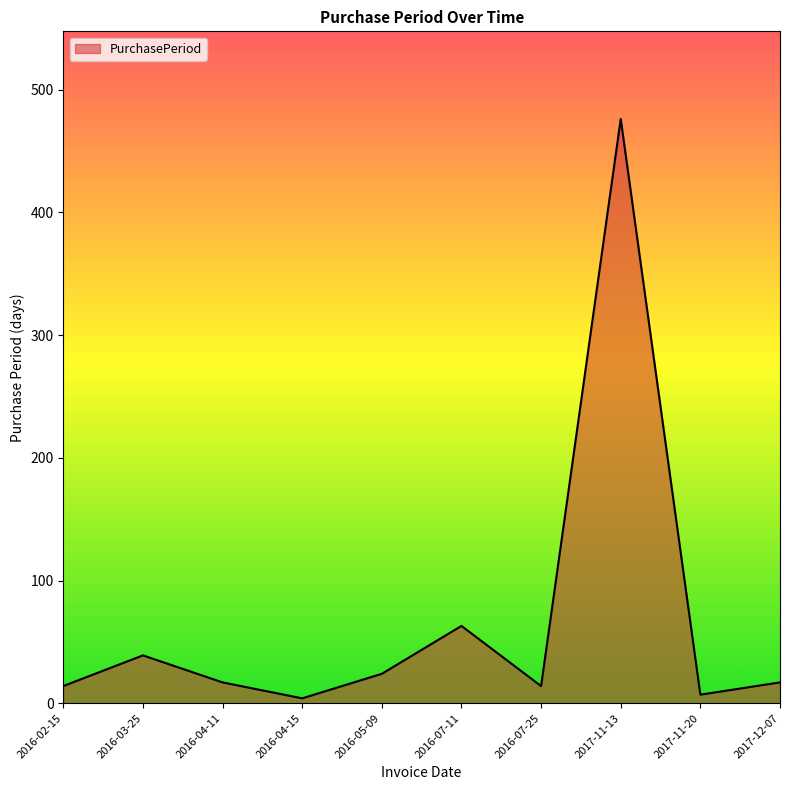

What is the average value?

68